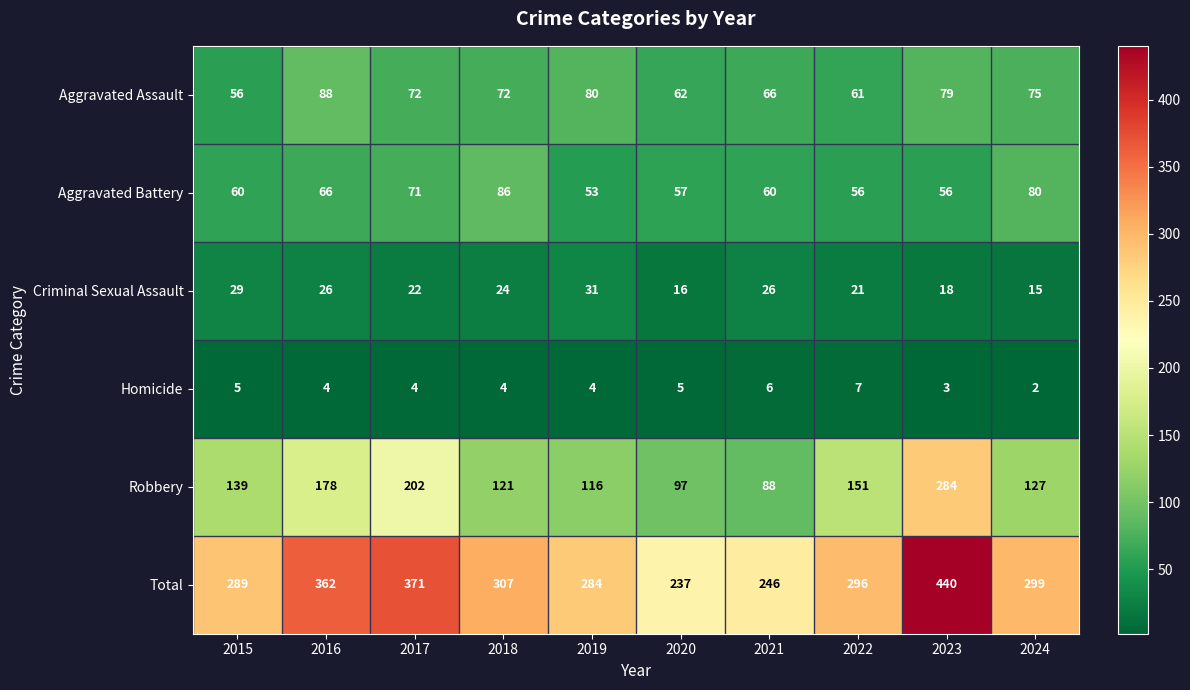

At which label is Aggravated Battery closest to 69?

2017